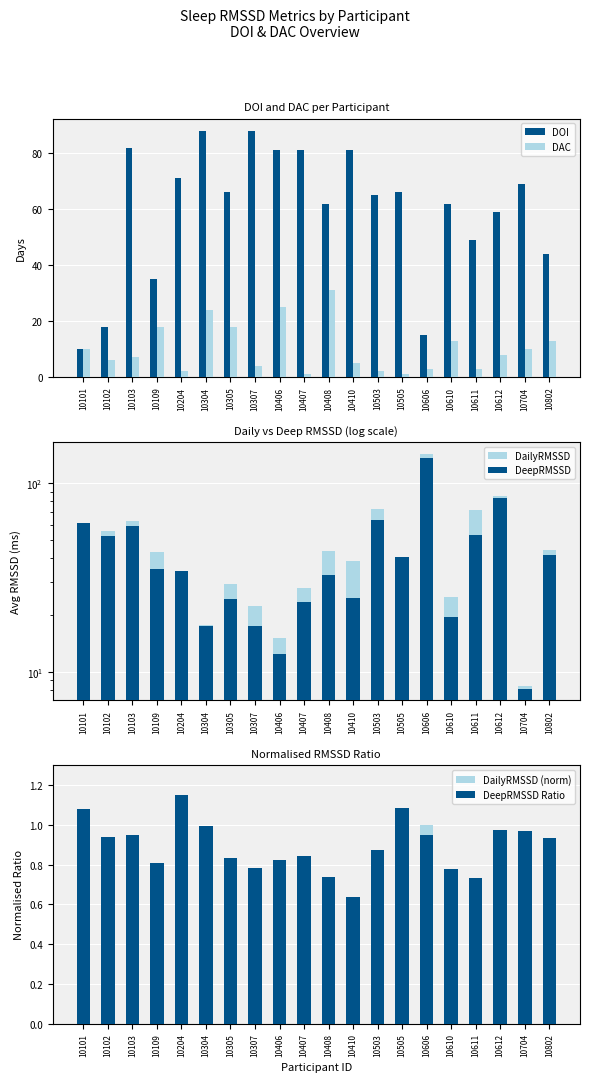

List the series in order of their peak value, highest first.

DailyRMSSD, DeepRMSSD, DOI, DAC, DeepRMSSD Ratio, DailyRMSSD (norm)